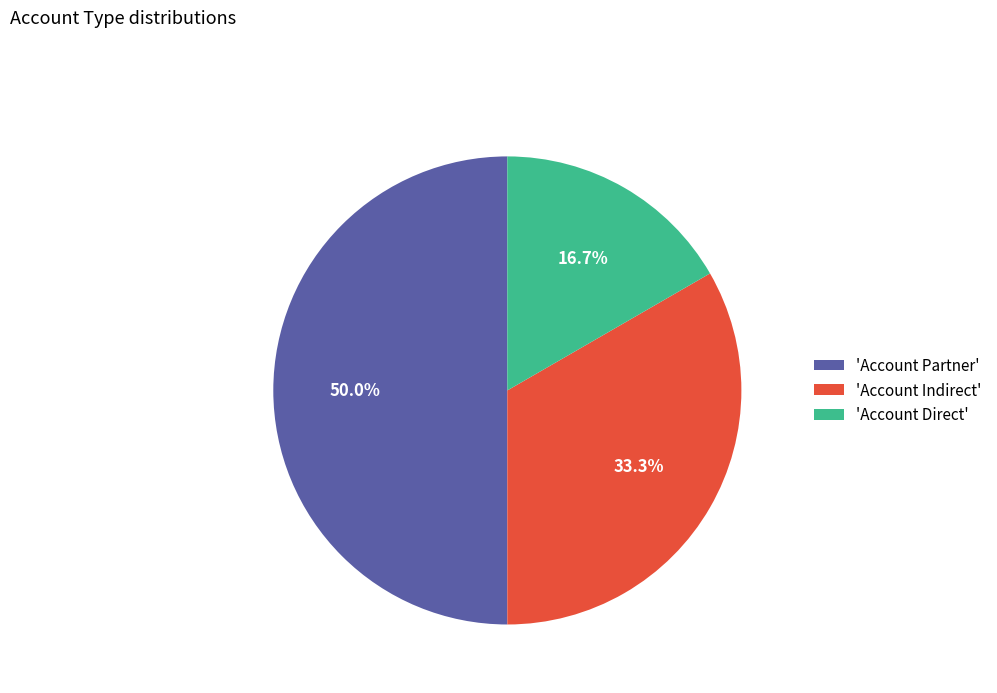

Which slice is the largest?

'Account Partner'